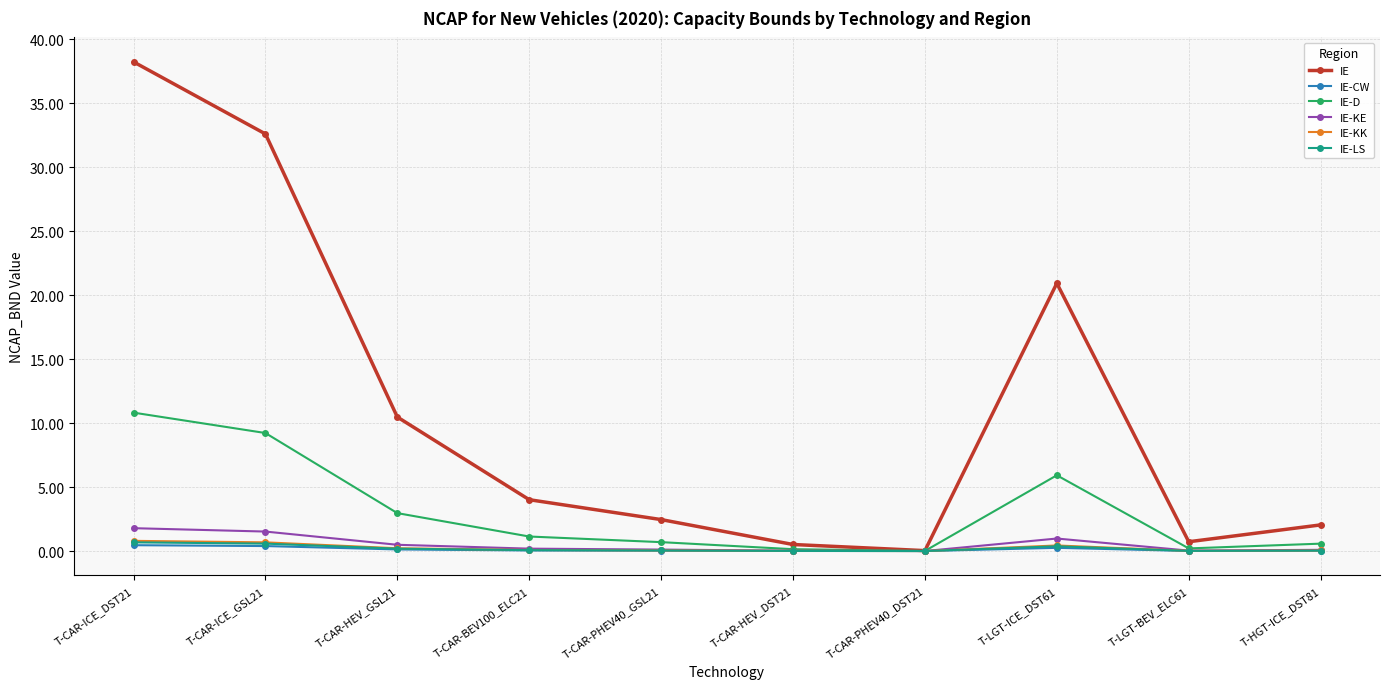

What is the sum of all IE values?

112.0